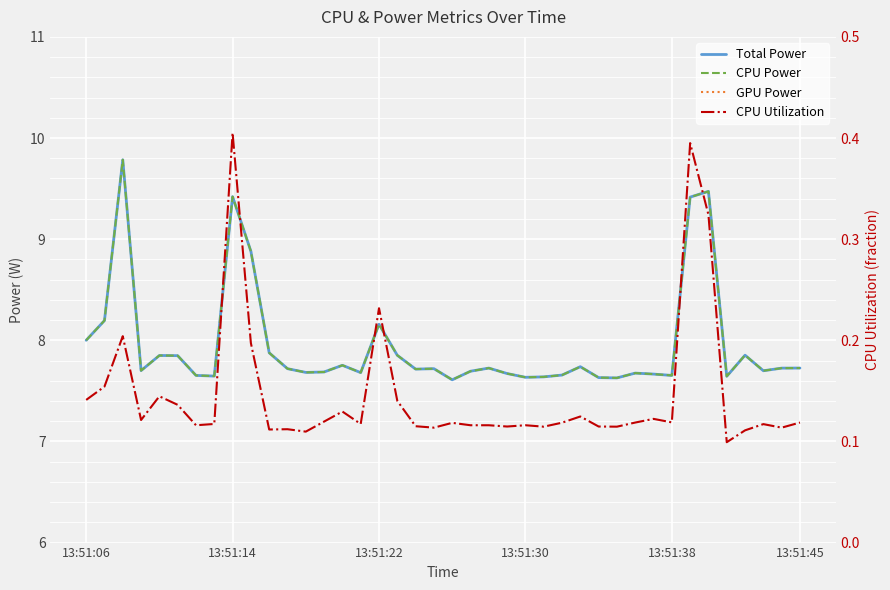

Which series has the largest total across all categories?

Total Power